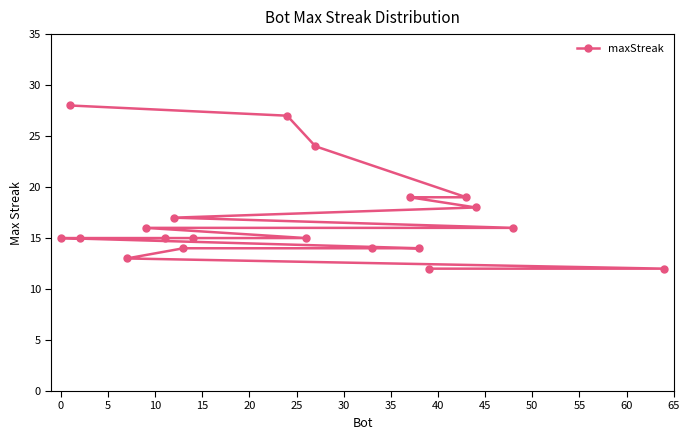

What is the minimum value shown in the chart?

12